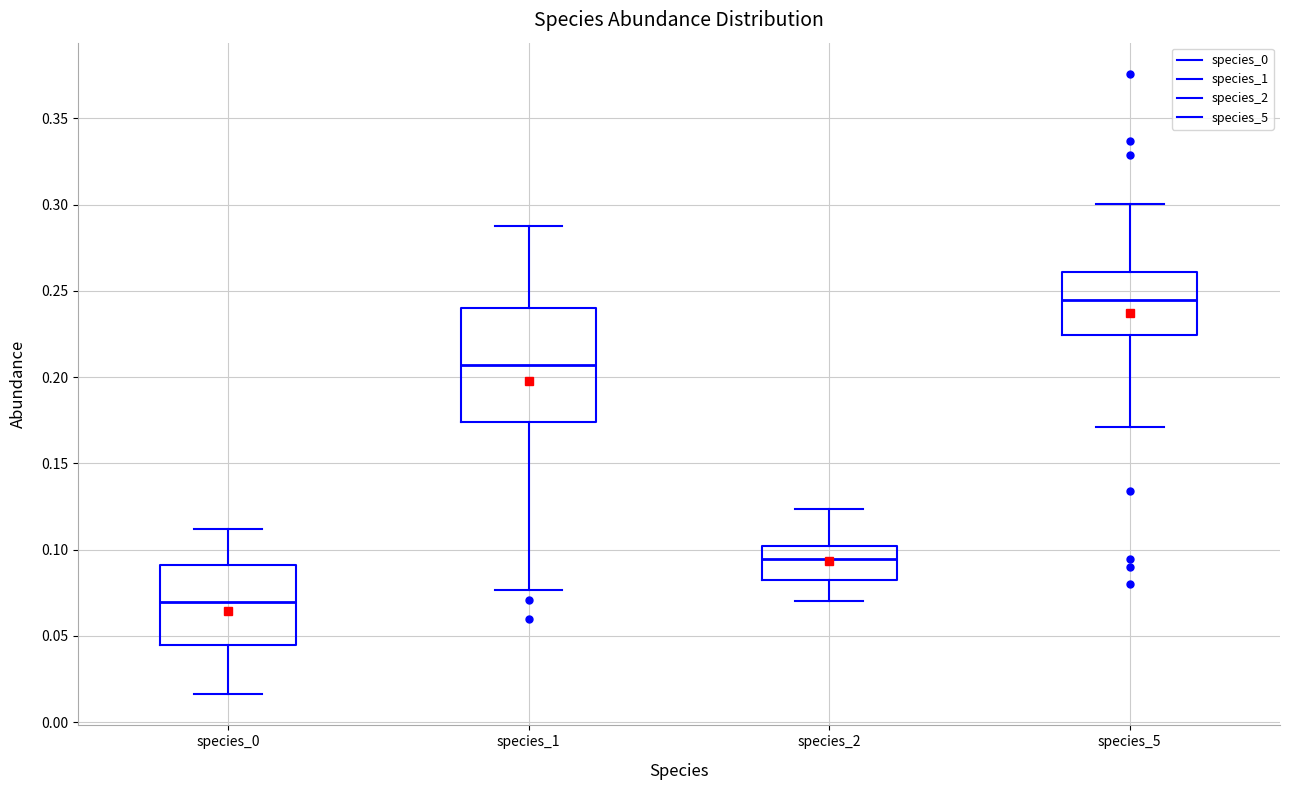

Reading left to right, transcribe this box plot: for each box, give where its median line is, the range the box spans, and where its two whiskers end, as read against the y-axis. The values are not printed on the chart, so give them approximately, as read against the axis.

species_0: median 0.070, box 0.045 to 0.090, whiskers 0.015 to 0.110
species_1: median 0.205, box 0.175 to 0.240, whiskers 0.075 to 0.290
species_2: median 0.095, box 0.080 to 0.100, whiskers 0.070 to 0.125
species_5: median 0.245, box 0.225 to 0.260, whiskers 0.170 to 0.300